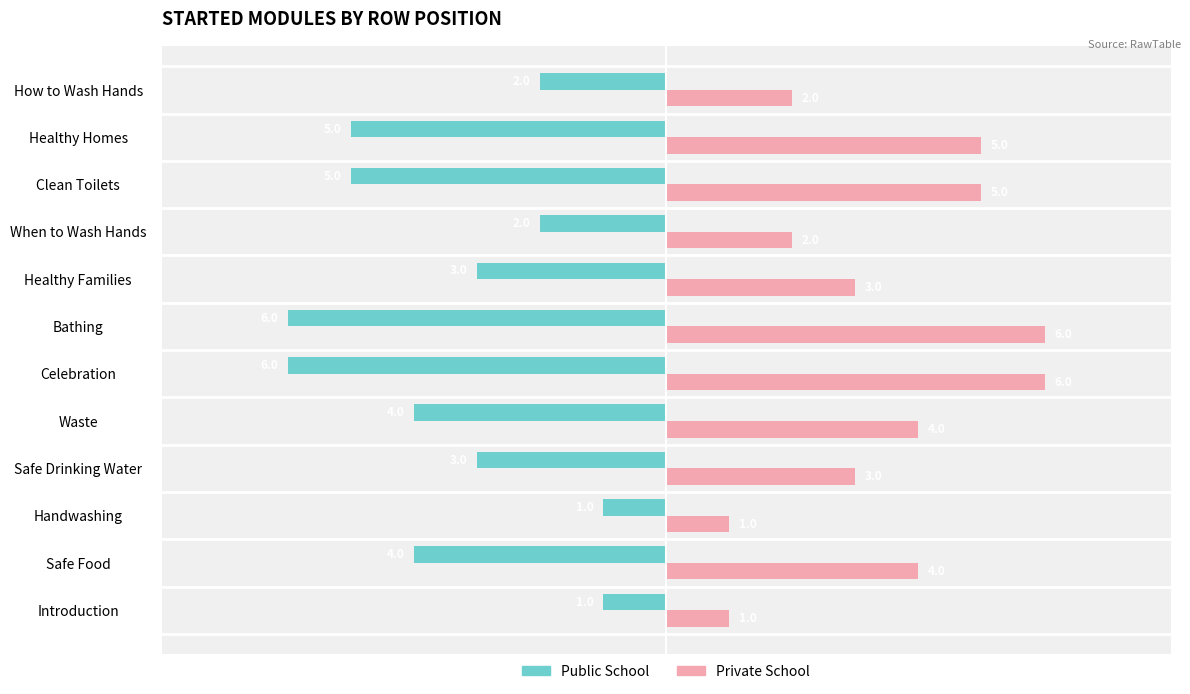

Rank the series by their maximum value, from highest to lowest.

Private School, Public School